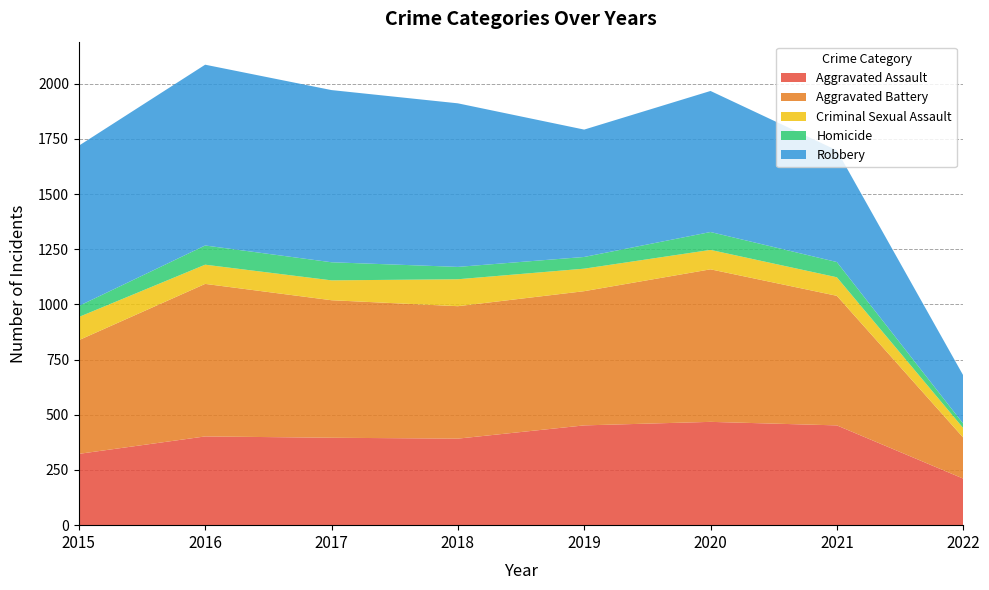

Reading right to left, transcribe all the data shown in this chart.

Aggravated Assault: 211	452	468	452	392	396	402	323
Aggravated Battery: 186	587	691	608	600	623	691	515
Criminal Sexual Assault: 43	84	88	102	122	90	87	105
Homicide: 20	69	81	53	56	82	87	50
Robbery: 219	506	639	577	741	780	819	726